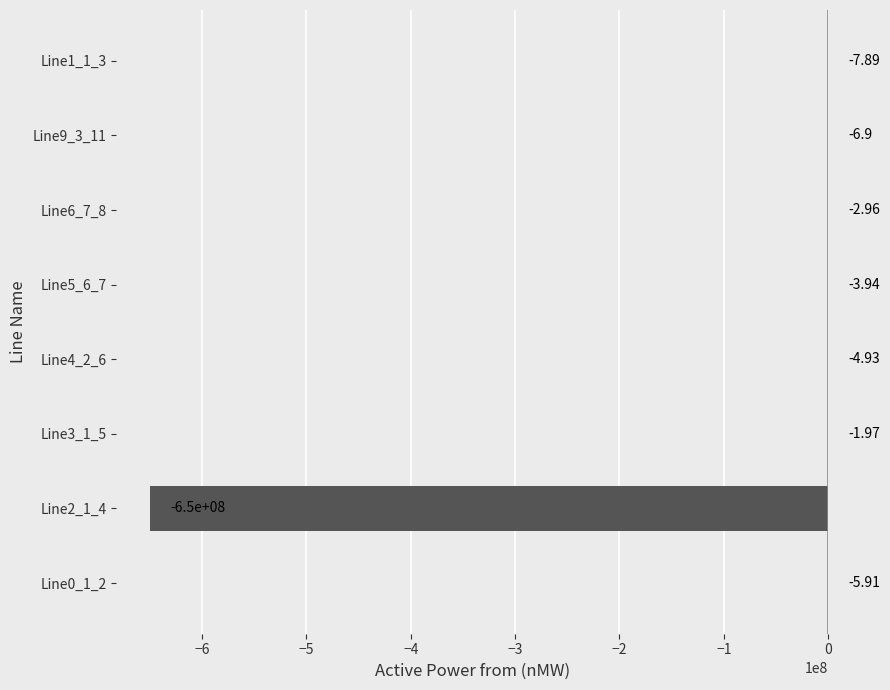

Between Line0_1_2 and Line1_1_3, which is larger?

Line0_1_2